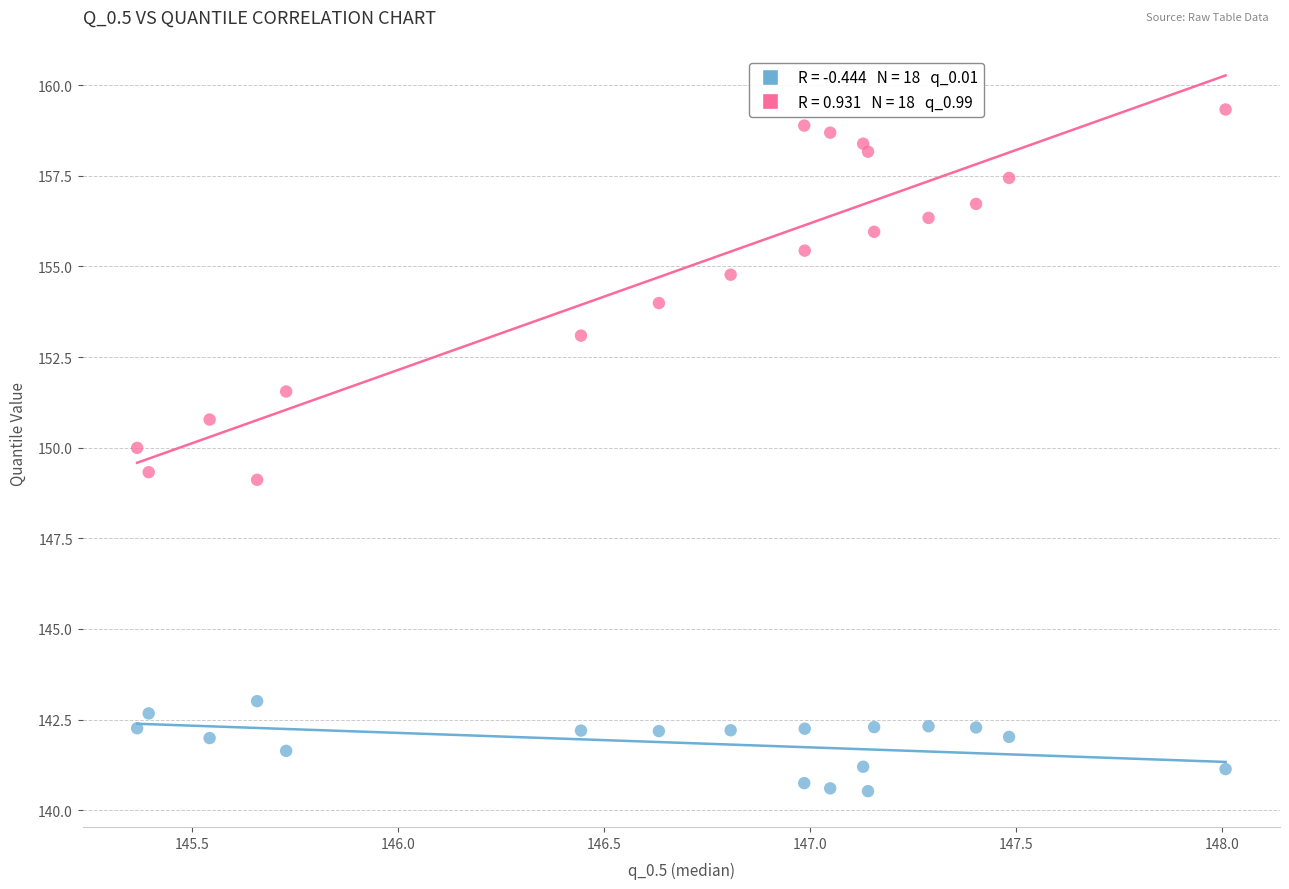

Across all data points, what is the range of Y values (max minus min)?

18.8